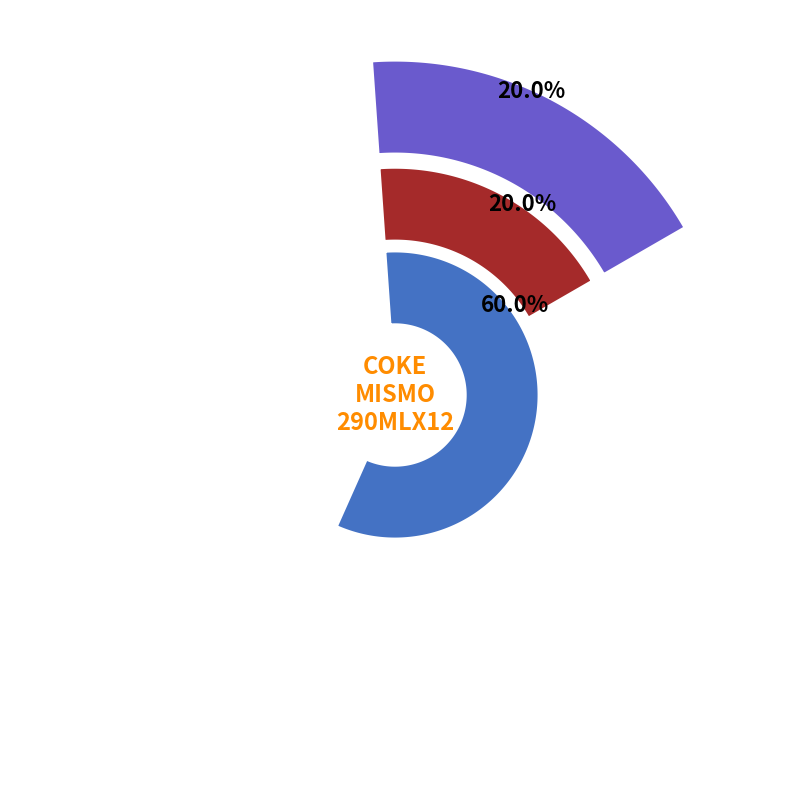

How many segments does this pie chart have?

3